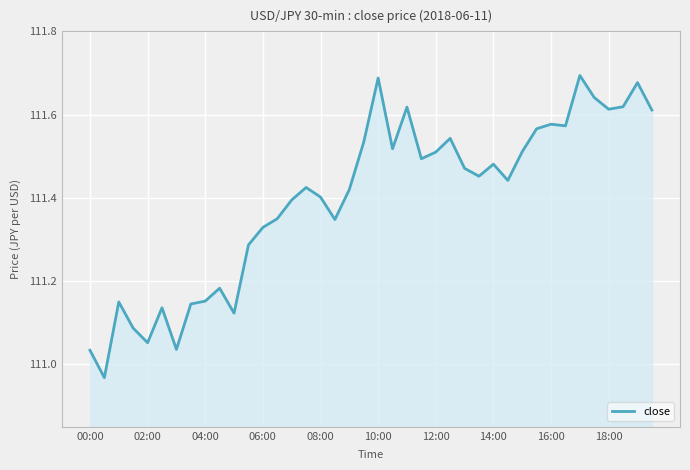

What is the difference between the maximum and minimum values?

0.7